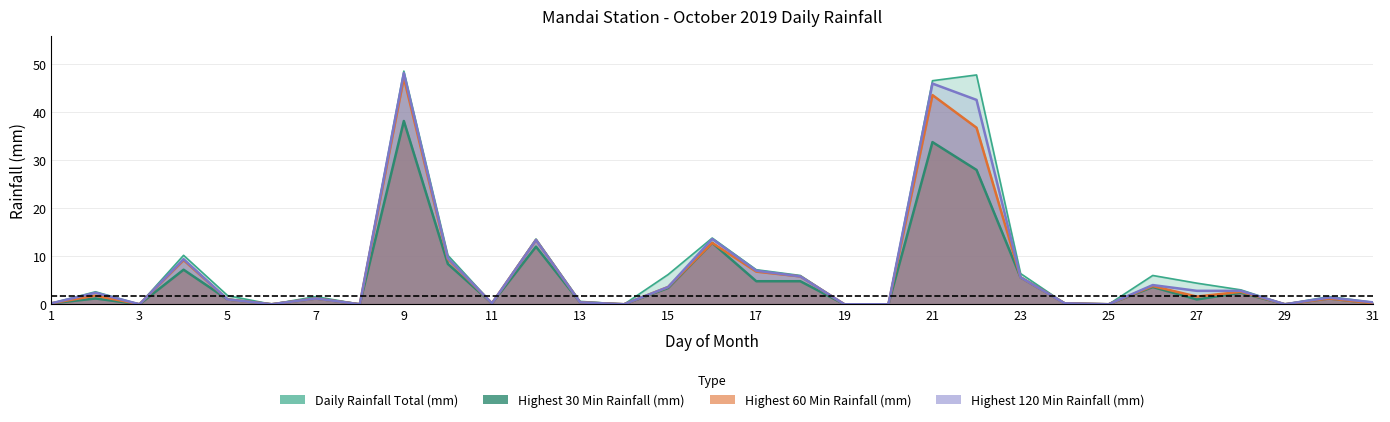

What is the sum of all Highest 30 Min Rainfall (mm) values?

171.8